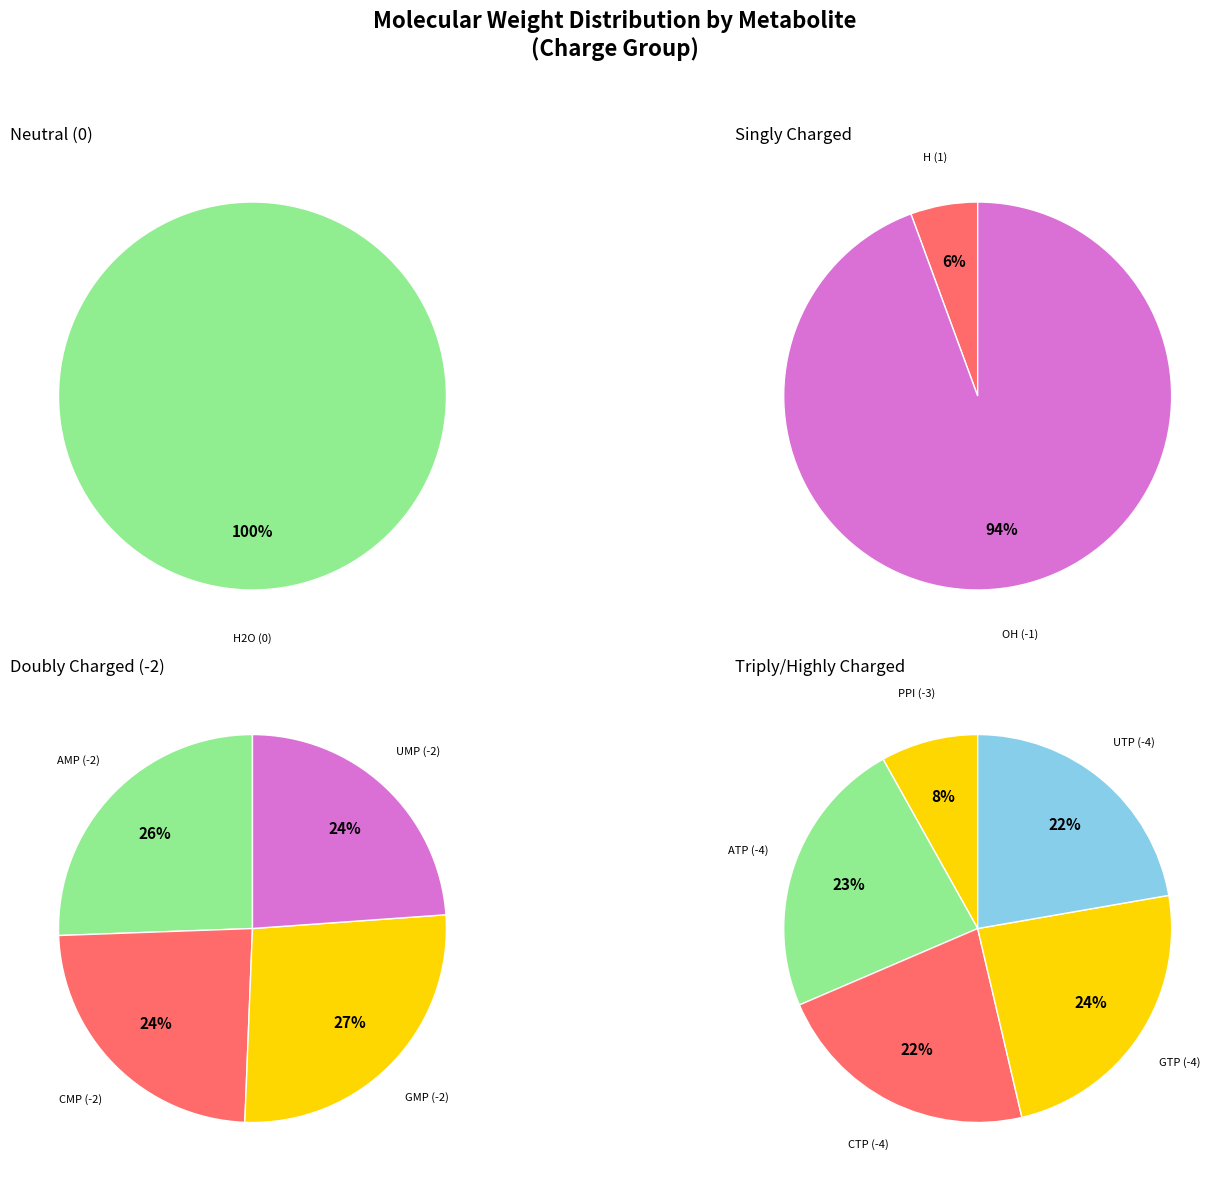

How many segments does this pie chart have?

12